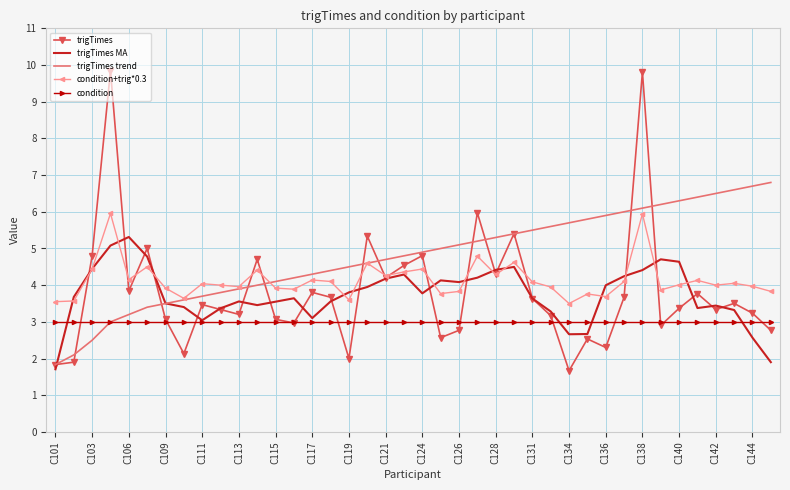

Rank the series by their maximum value, from highest to lowest.

trigTimes, trigTimes trend, condition+trig*0.3, trigTimes MA, condition